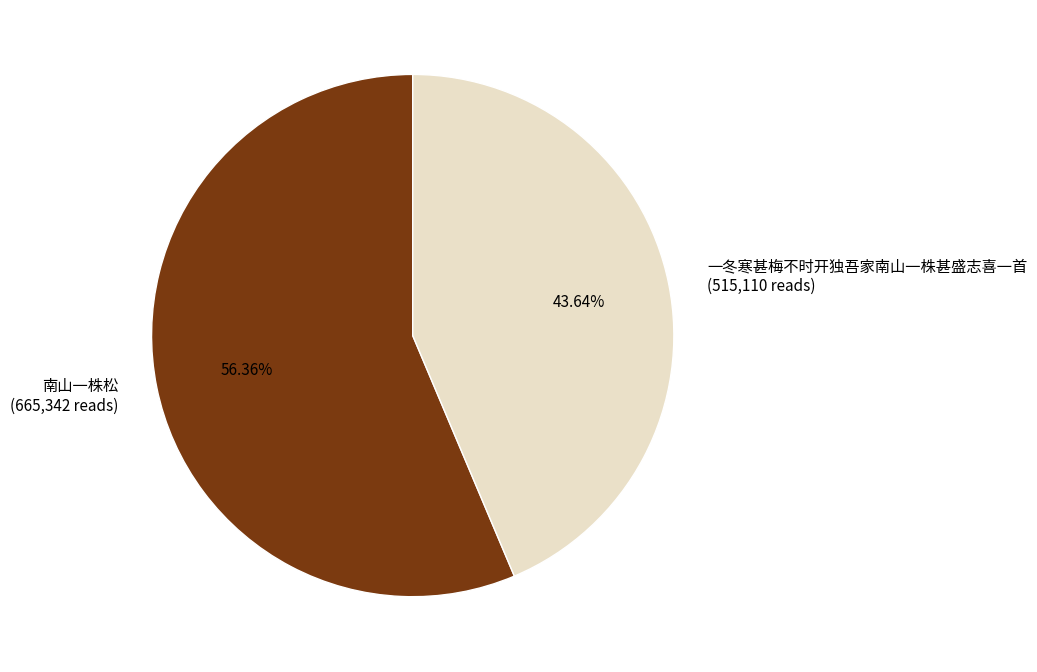

To the nearest percent, what portion does 南山一株松 represent?

56%